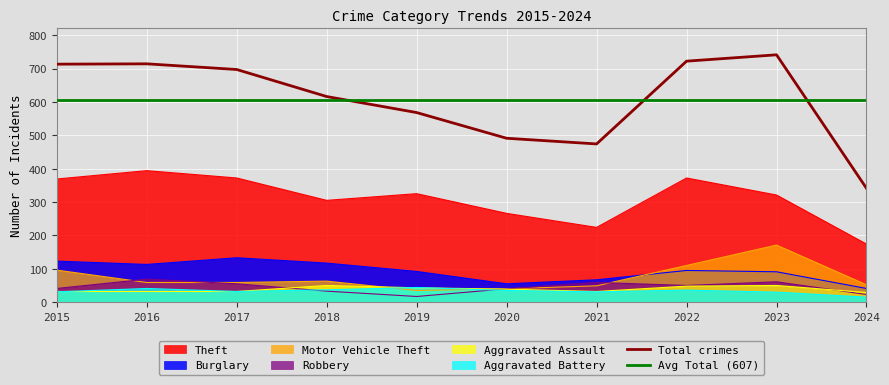

Rank the series by their maximum value, from highest to lowest.

Theft, Motor Vehicle Theft, Burglary, Robbery, Aggravated Assault, Aggravated Battery